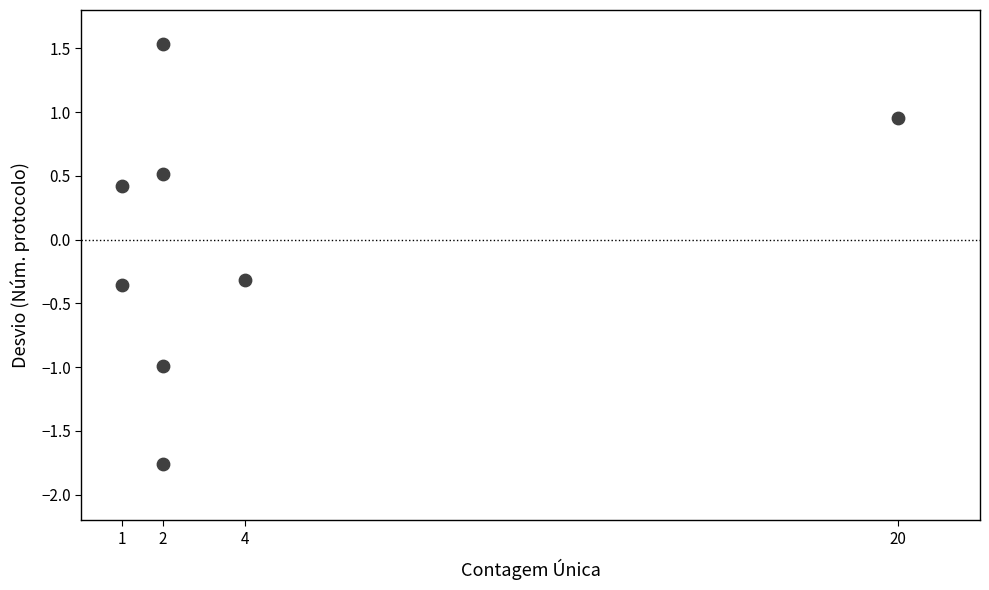

What is the range of X values (max minus min)?

19.0